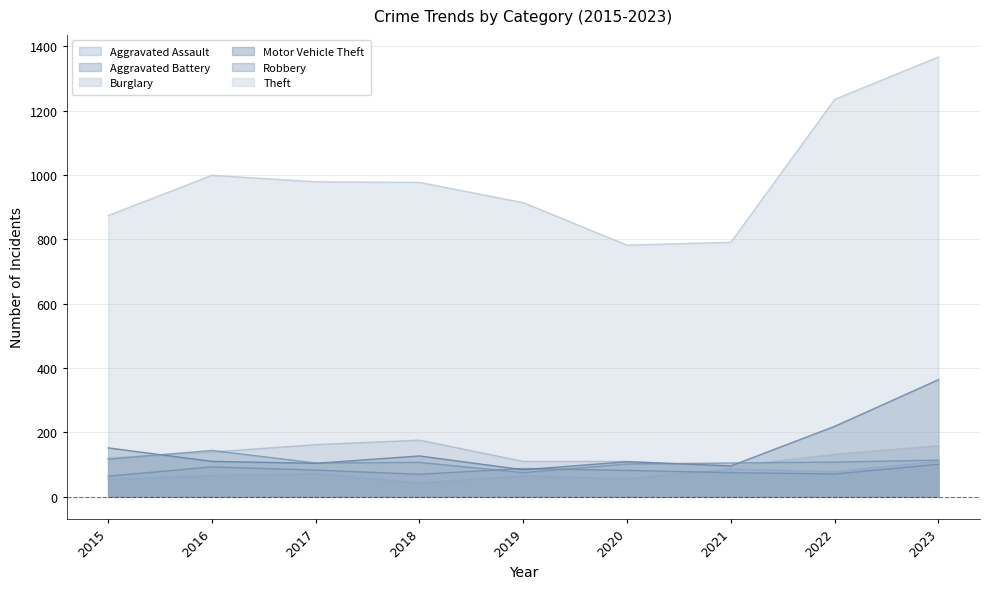

Where do Motor Vehicle Theft and Burglary first cross each other?

2015 and 2016